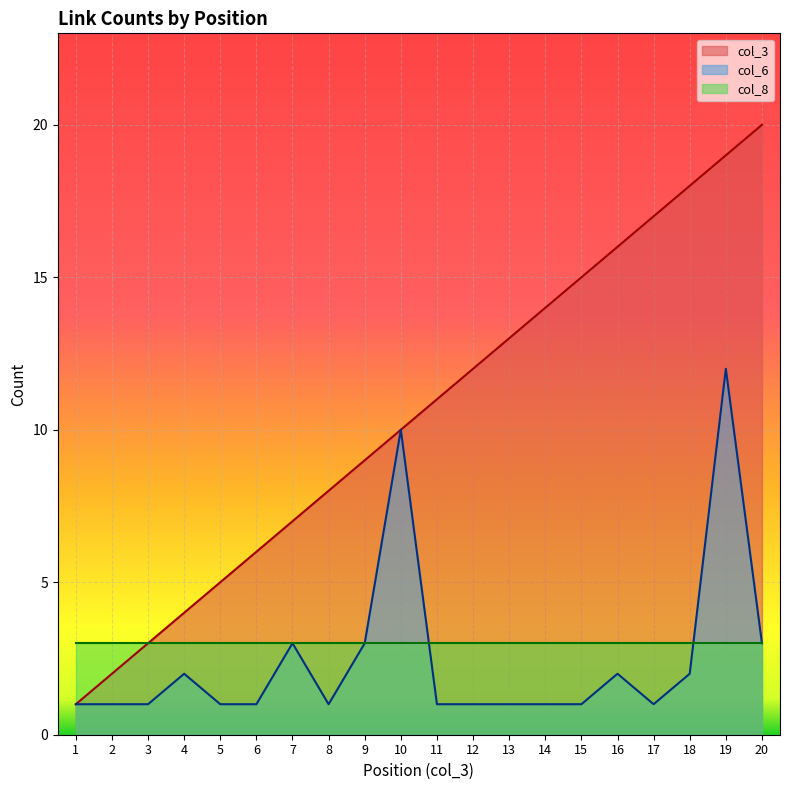

What is the average value of the col_3 series?

10